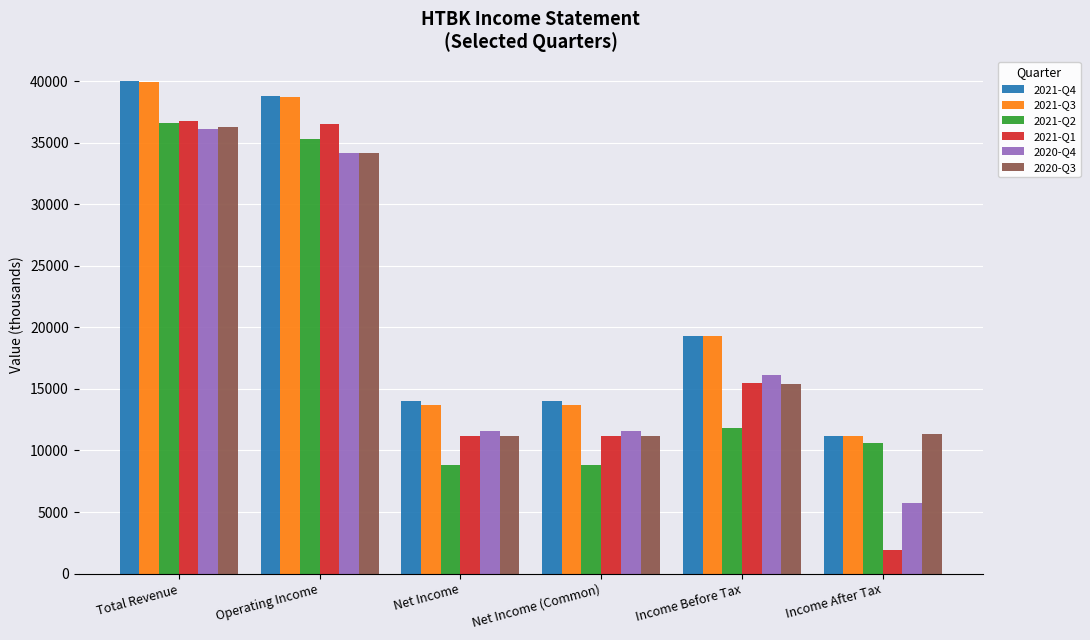

Where does the 2020-Q4 series first go above 16100?

Total Revenue